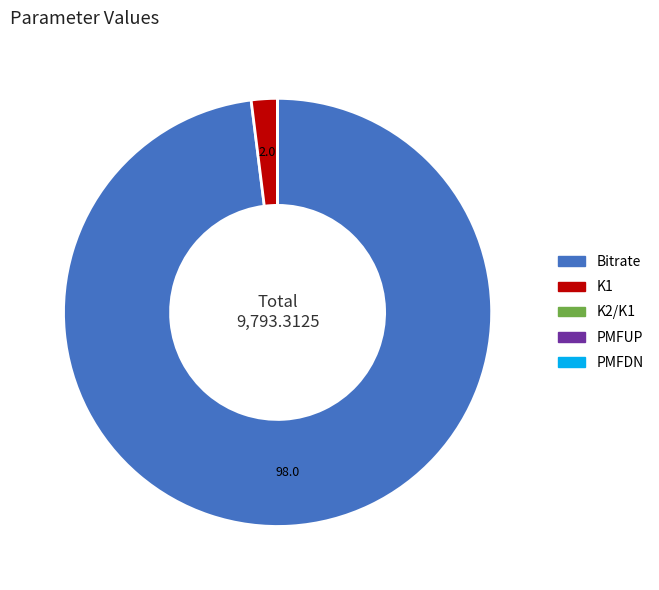

The K1 slice represents 2% of the pie. True or false?

True